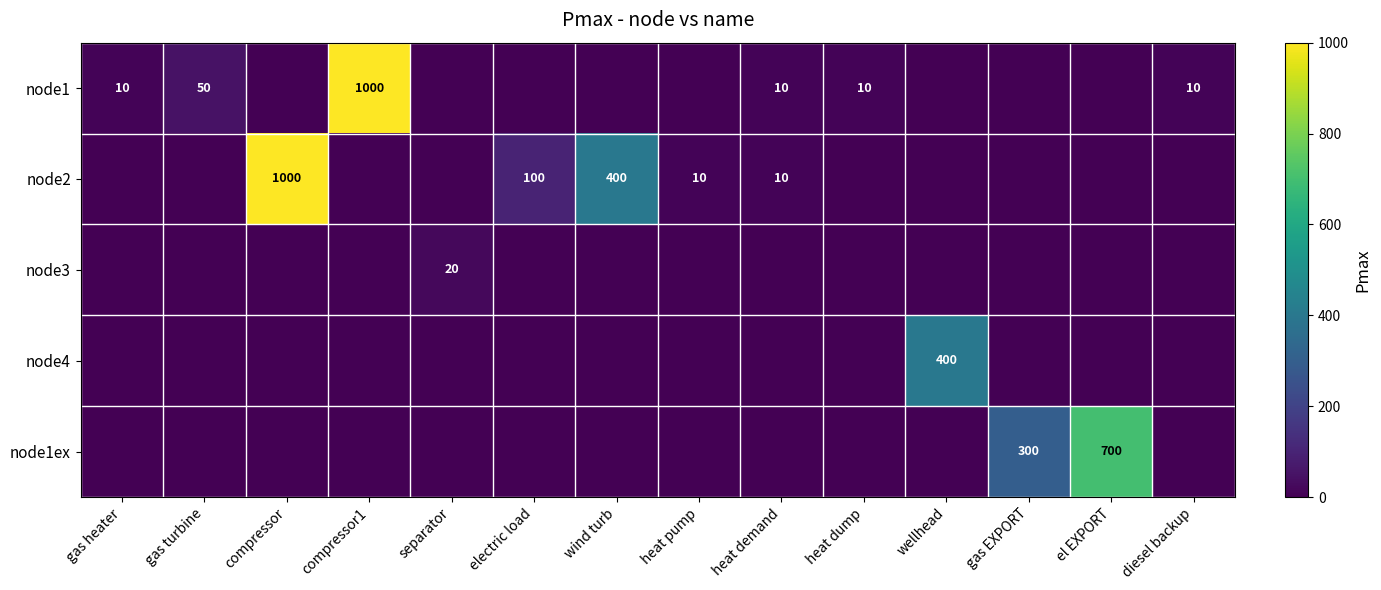

What is the greatest value displayed?

1000